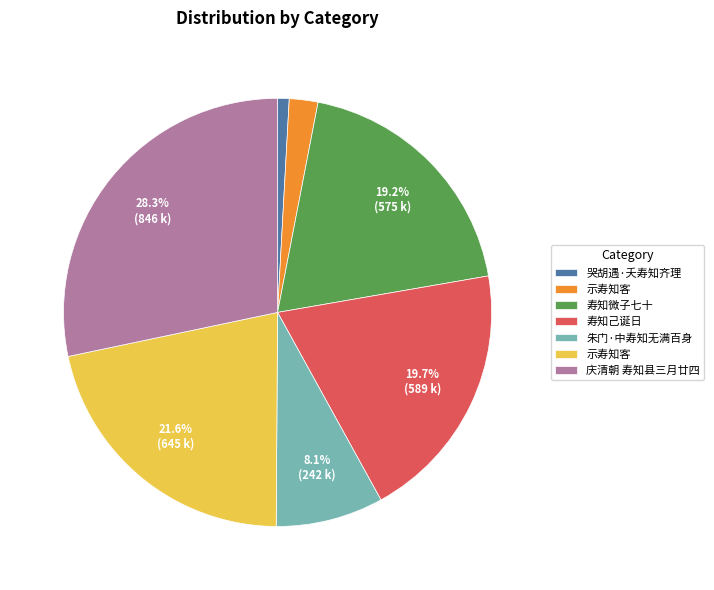

Is there any slice that represents more than half of the pie?

No